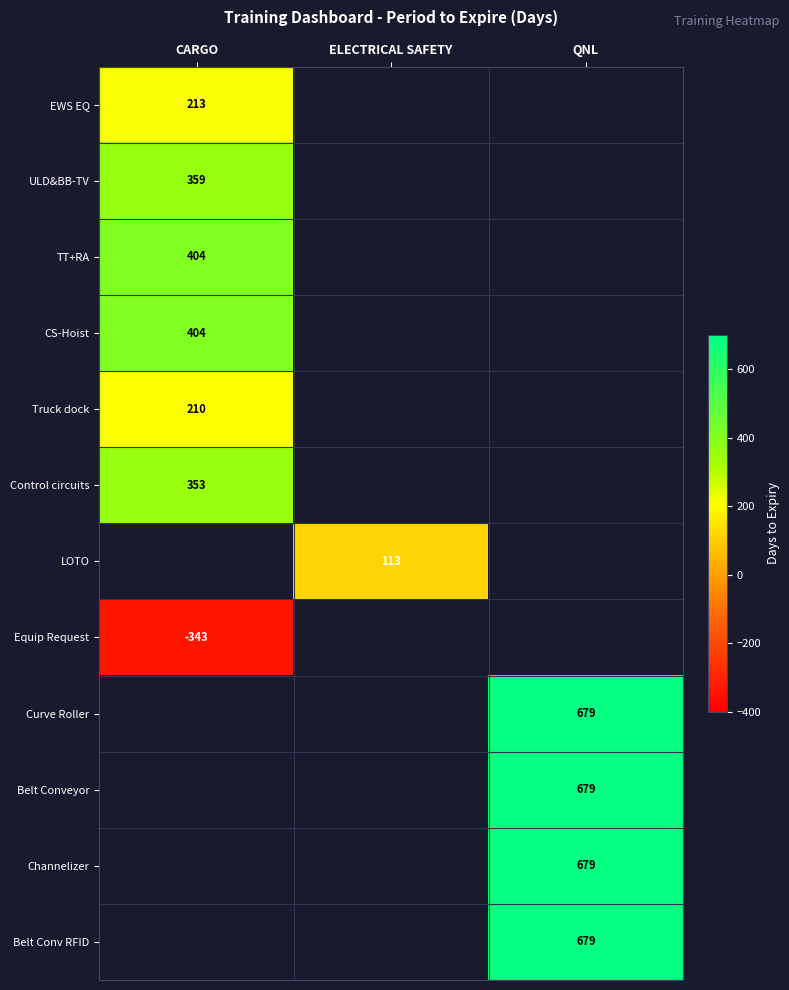

Is it true that TT+RA equals 264 at CARGO?

False